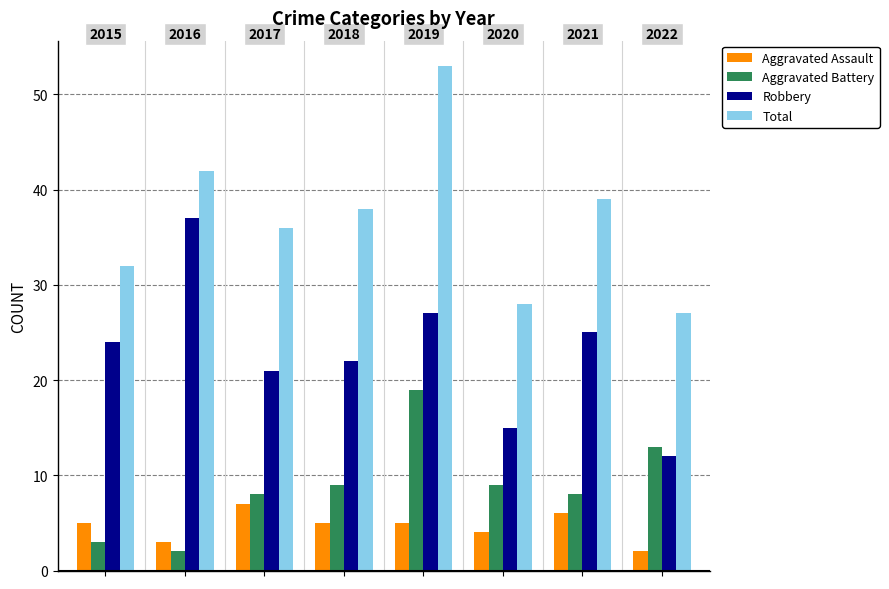

What is the minimum value for Total?

27